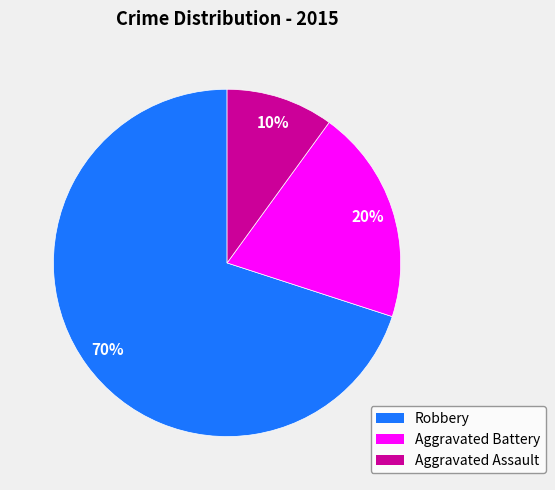

Is it true that Robbery is 70% of the pie?

True